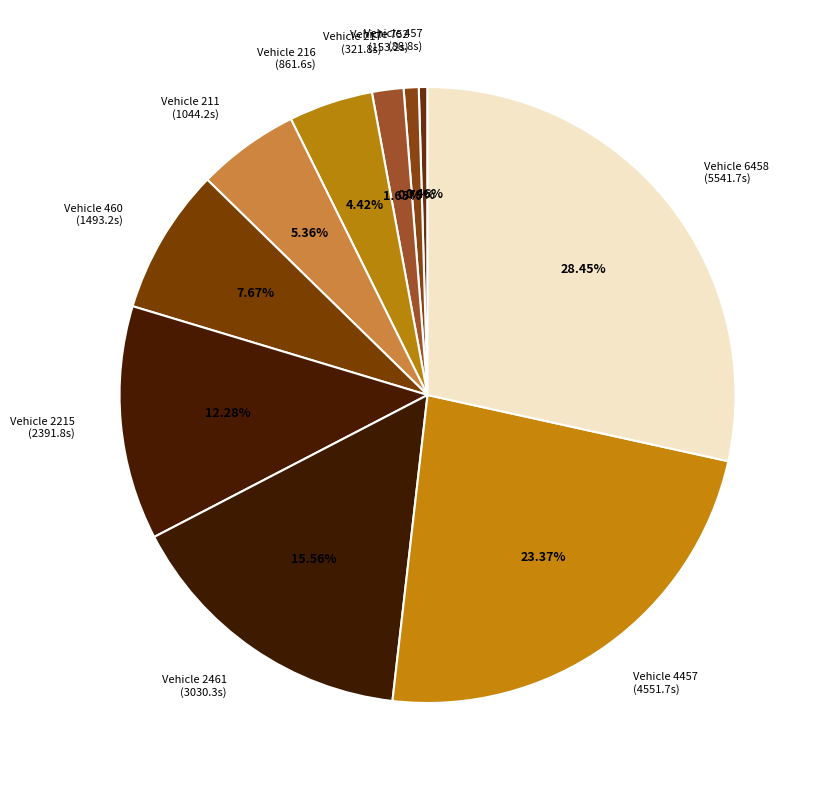

Between Vehicle 457 (88.8s) and Vehicle 216 (861.6s), which is larger?

Vehicle 216 (861.6s)